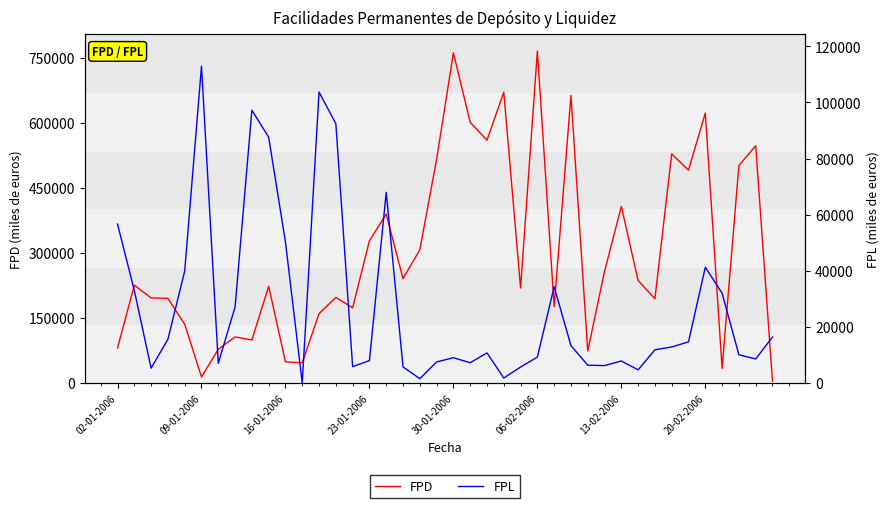

How many values in the FPL series exceed 11891?

19